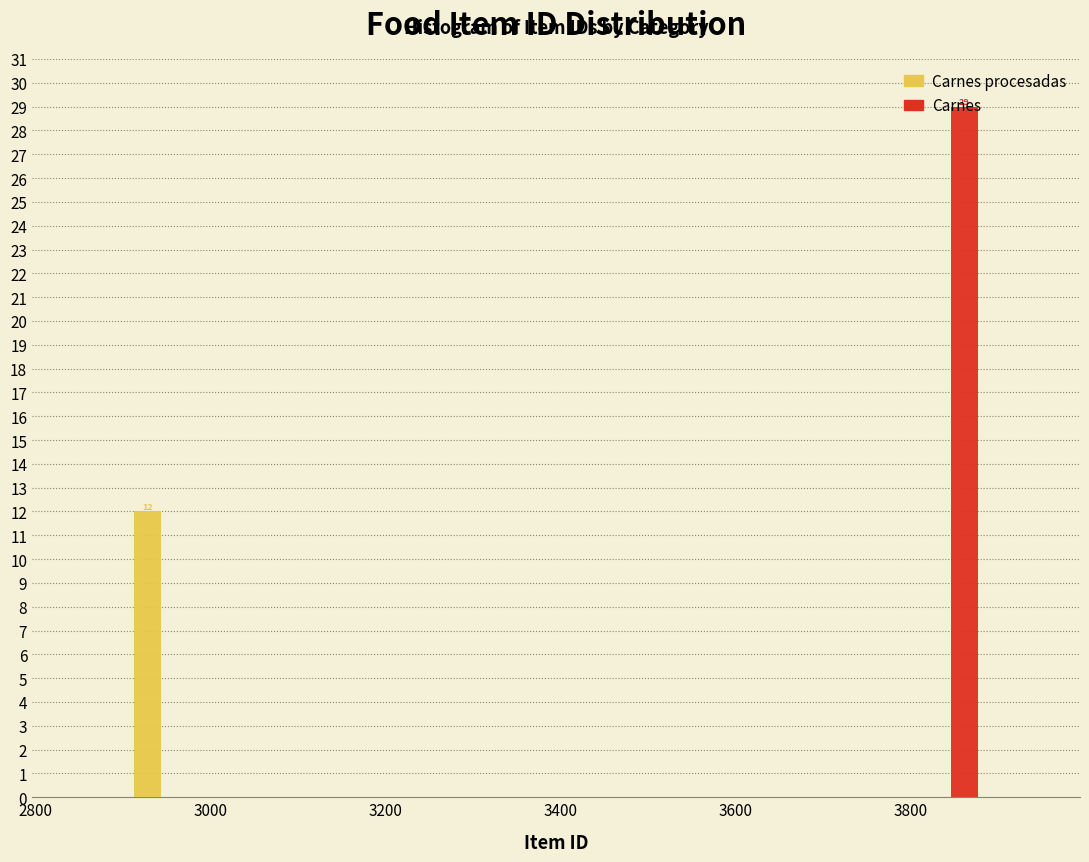

In the Carnes series, which range on the x-axis has the tallest bar?

3795 to 3895